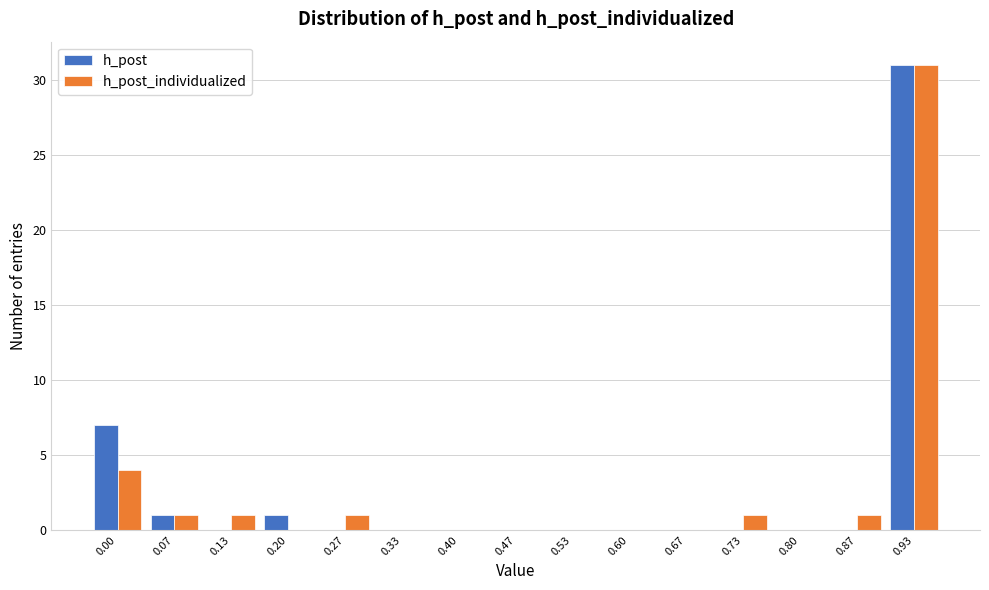

Reading right to left, list all the values displayed in this chart.

h_post: 0.93=31	0.87=0	0.80=0	0.73=0	0.67=0	0.60=0	0.53=0	0.47=0	0.40=0	0.33=0	0.27=0	0.20=1	0.13=0	0.07=1	0.00=7
h_post_individualized: 0.93=31	0.87=1	0.80=0	0.73=1	0.67=0	0.60=0	0.53=0	0.47=0	0.40=0	0.33=0	0.27=1	0.20=0	0.13=1	0.07=1	0.00=4